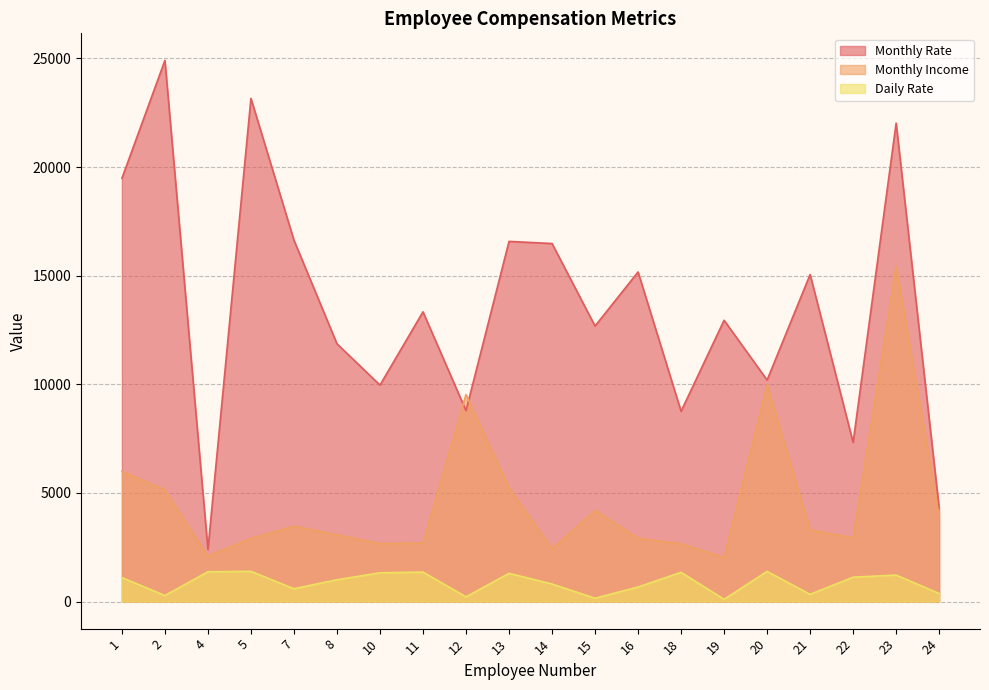

True or false: Daily Rate and Monthly Rate intersect in this chart.

False